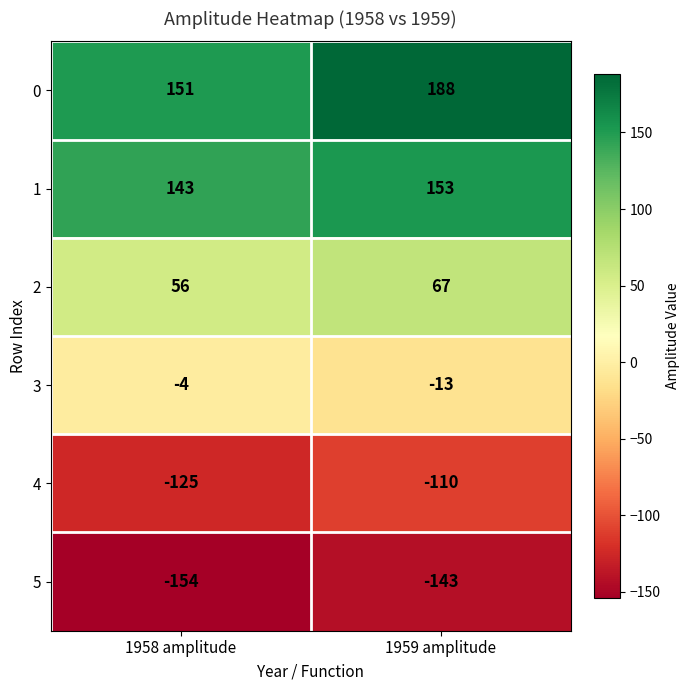

What is the approximate value of 0 at 1959 amplitude, to the nearest 5?

190